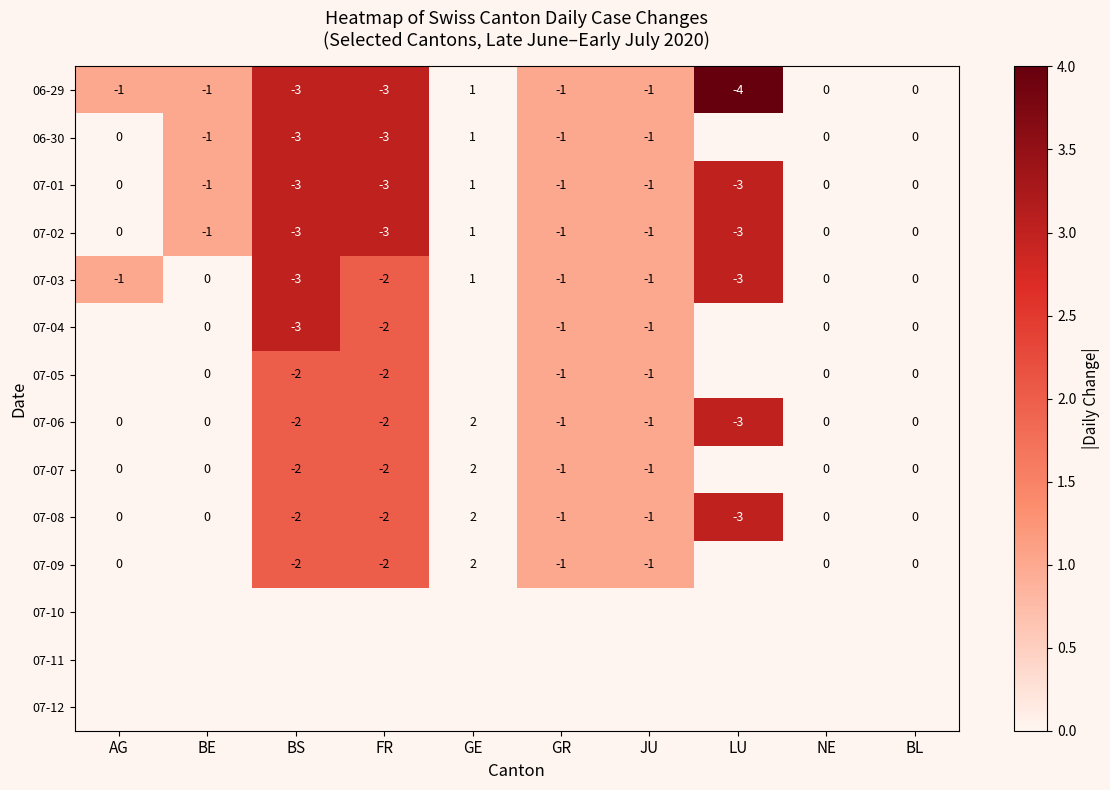

The value of 07-07 at BS is -3. True or false?

False